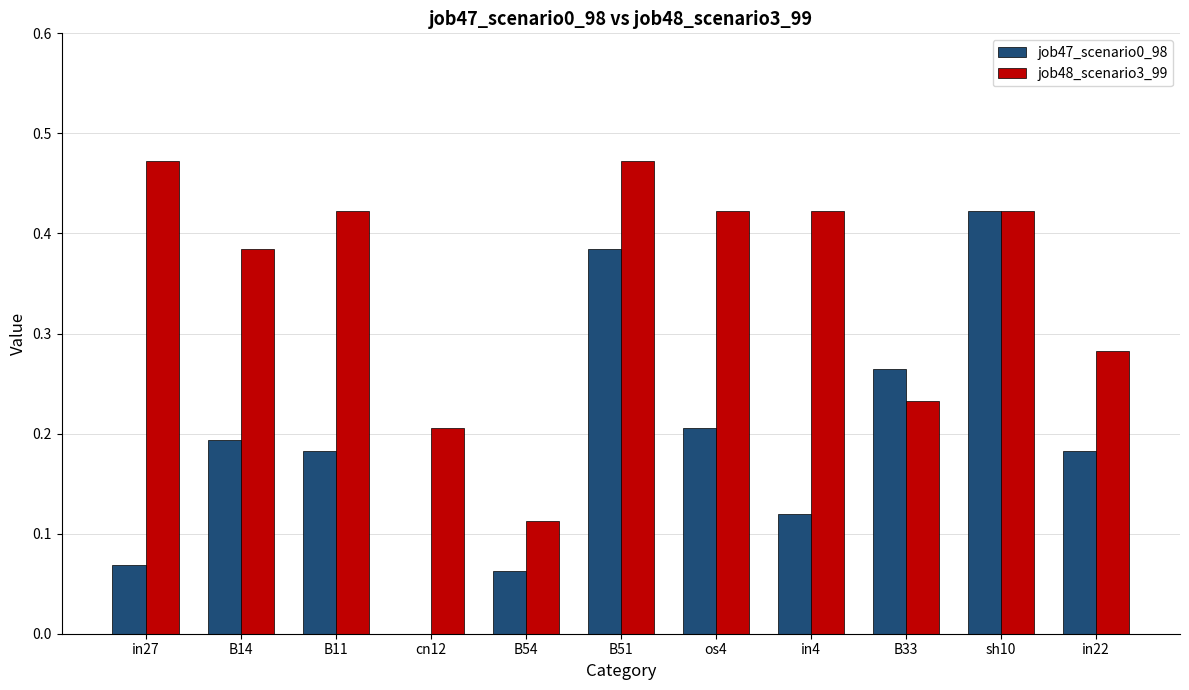

Between in27 and B54, which series saw the biggest shift?

job48_scenario3_99